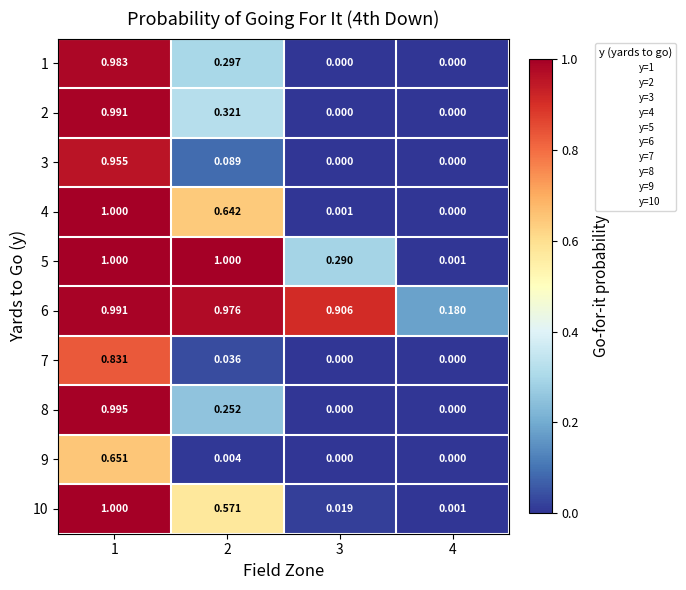

Is the value of 4 at 4 greater than the value of 6 at 4?

No